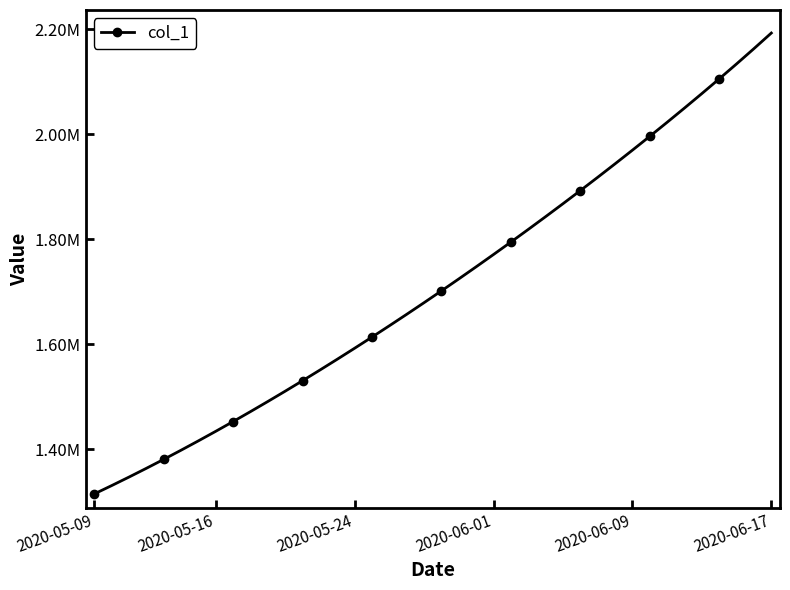

Reading left to right, transcribe all the data shown in this chart.

1315099.0	1330941.6	1347197.2	1363857.9	1380917.0	1398365.8	1416195.4	1434398.8	1452968.0	1471894.0	1491172.1	1510796.2	1530759.4	1551053.9	1571671.5	1592604.1	1613845.5	1635391.5	1657240.6	1679393.9	1701853.6	1724622.9	1747703.8	1771098.0	1794806.8	1818831.0	1843172.0	1867832.5	1892816.2	1918129.5	1943780.6	1969780.8	1996143.2	2022884.0	2050022.5	2077582.2	2105594.0	2134099.5	2163158.2	2192846.0